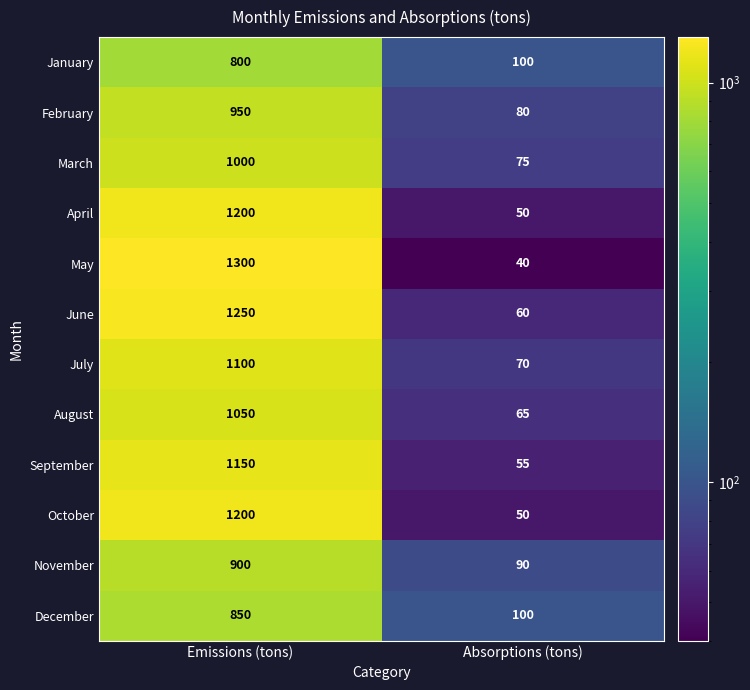

Read the May value at Emissions (tons), to the nearest 100.

1300